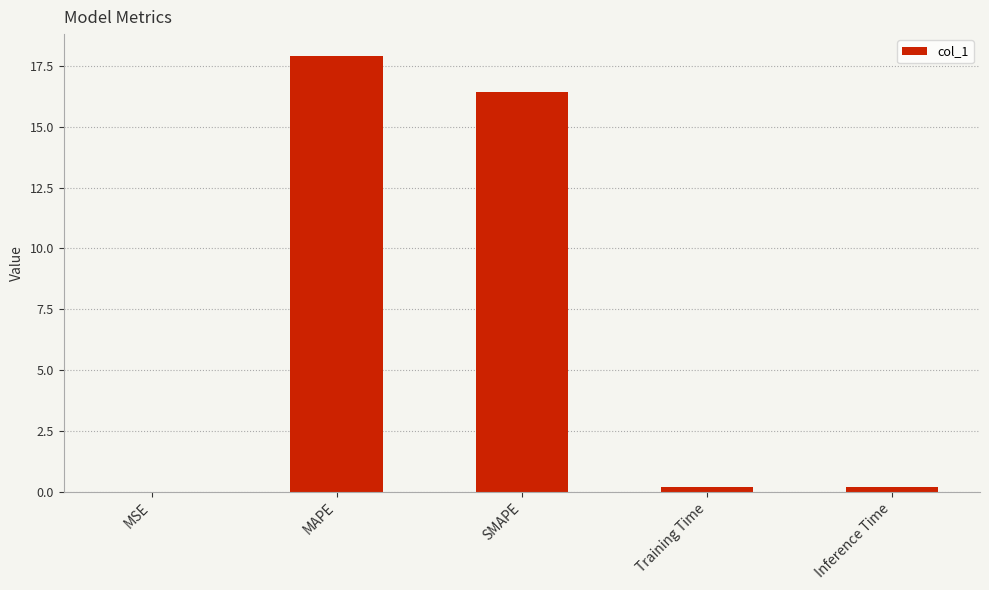

What is the greatest value displayed?

17.9